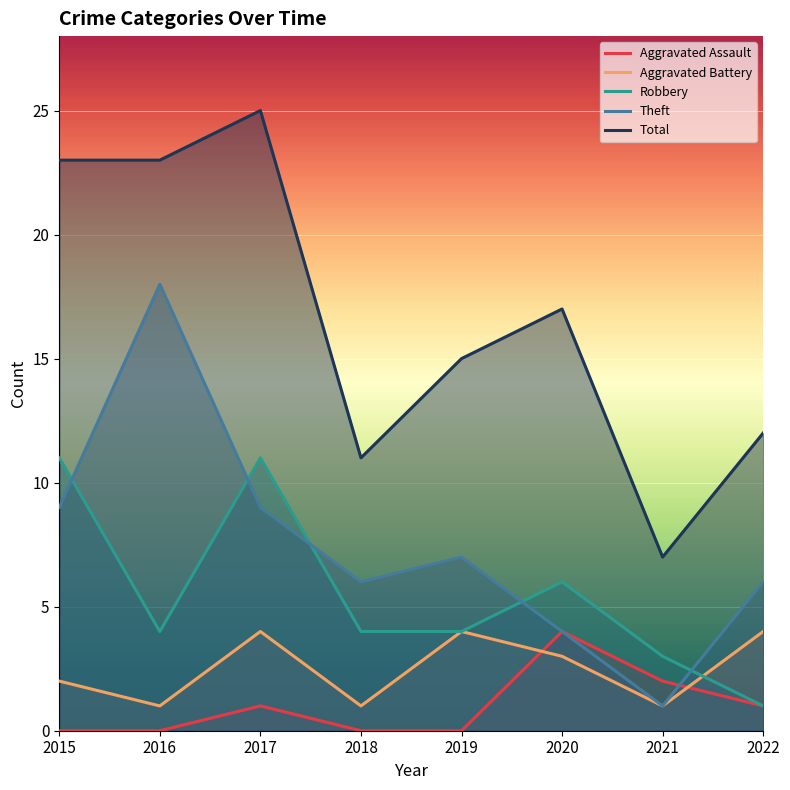

How many values in the Robbery series exceed 4?

3